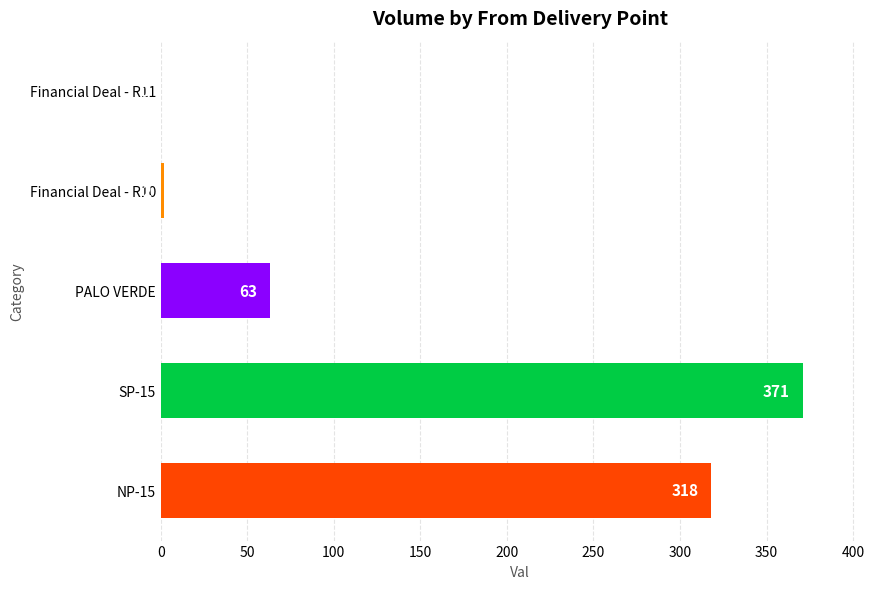

What is the sum of all values?

754